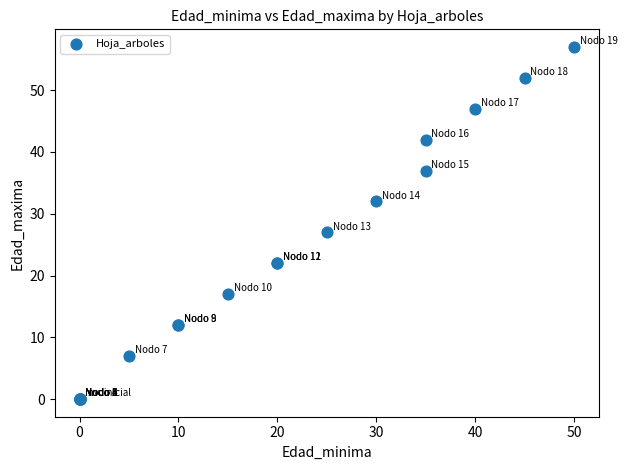

What Y value in the scatter plot is closest to 28?

27